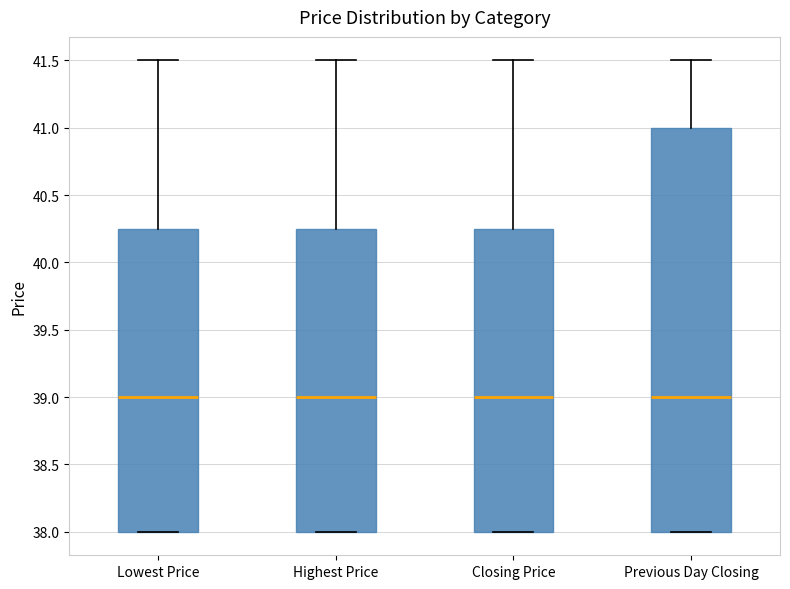

Which box is the tallest, from its lower edge to its upper edge?

Previous Day Closing